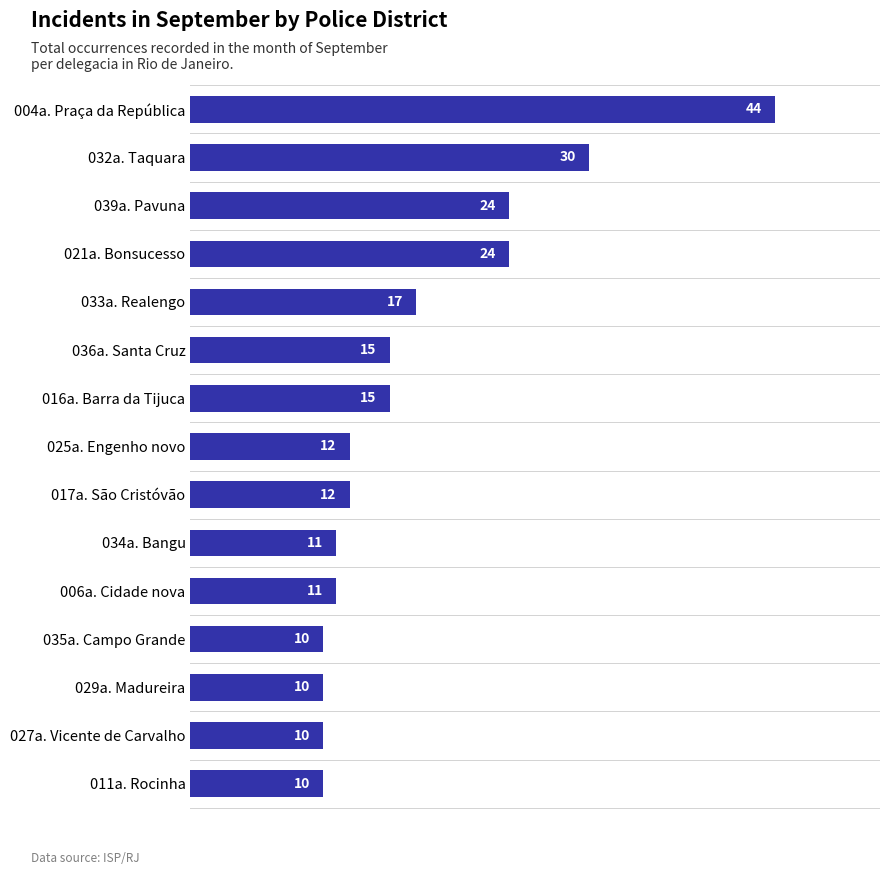

What is the value of the 3rd bar from the top?

24